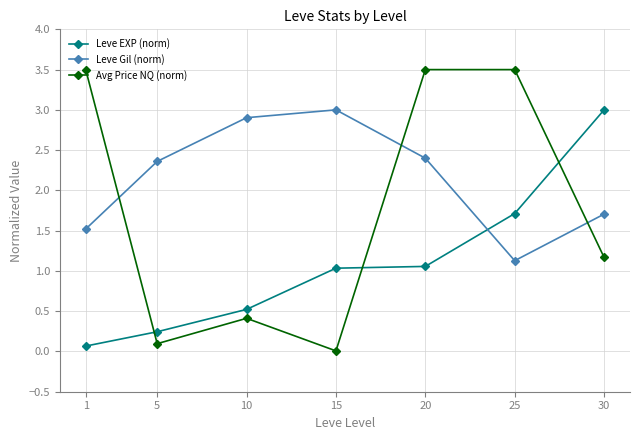

What value does the Avg Price NQ (norm) series have at 1?

3.5